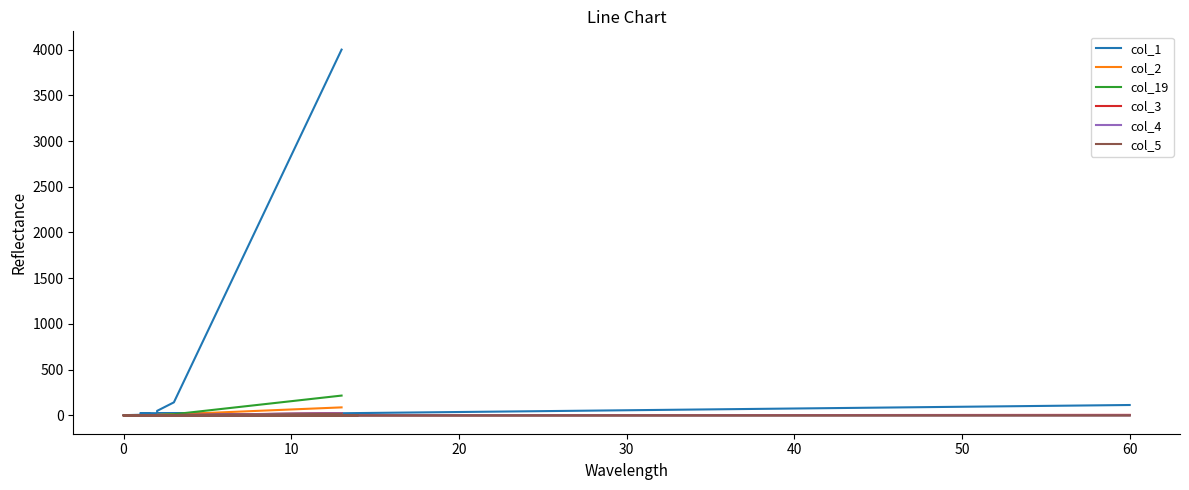

Reading right to left, what are all the values shown in this chart?

col_1: 114	1	1	3	3	3	3	3	3	11	9	9	11	9	26	19	21	50	143	3999
col_2: 3	0	0	0	0	0	1	0	0	0	0	1	0	0	2	0	0	7	12	88
col_19: 4	0	0	0	0	0	0	1	0	1	2	2	0	0	3	4	0	4	13	217
col_3: 6	0	0	0	1	0	0	0	0	1	1	0	1	0	1	3	0	0	5	26
col_4: 0	0	0	0	0	0	0	0	0	0	0	1	0	1	3	0	1	0	4	24
col_5: 0	0	0	0	0	0	0	0	0	0	2	0	1	1	2	2	1	1	4	17